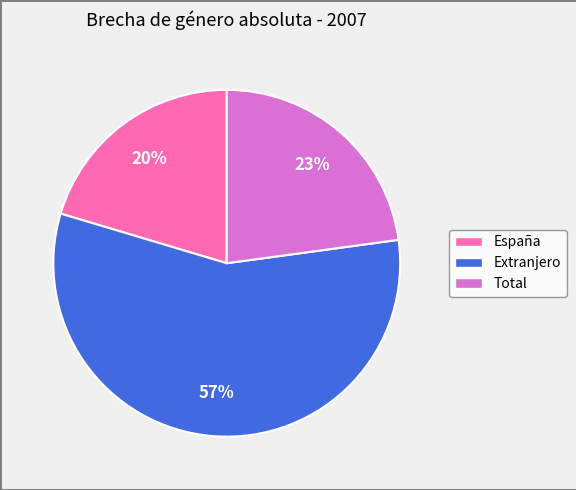

To the nearest percent, what is the average slice percentage?

33%